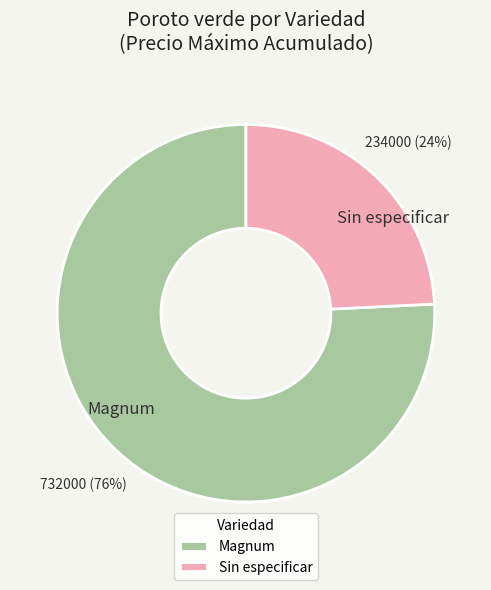

To the nearest percent, what portion does Sin especificar represent?

24%